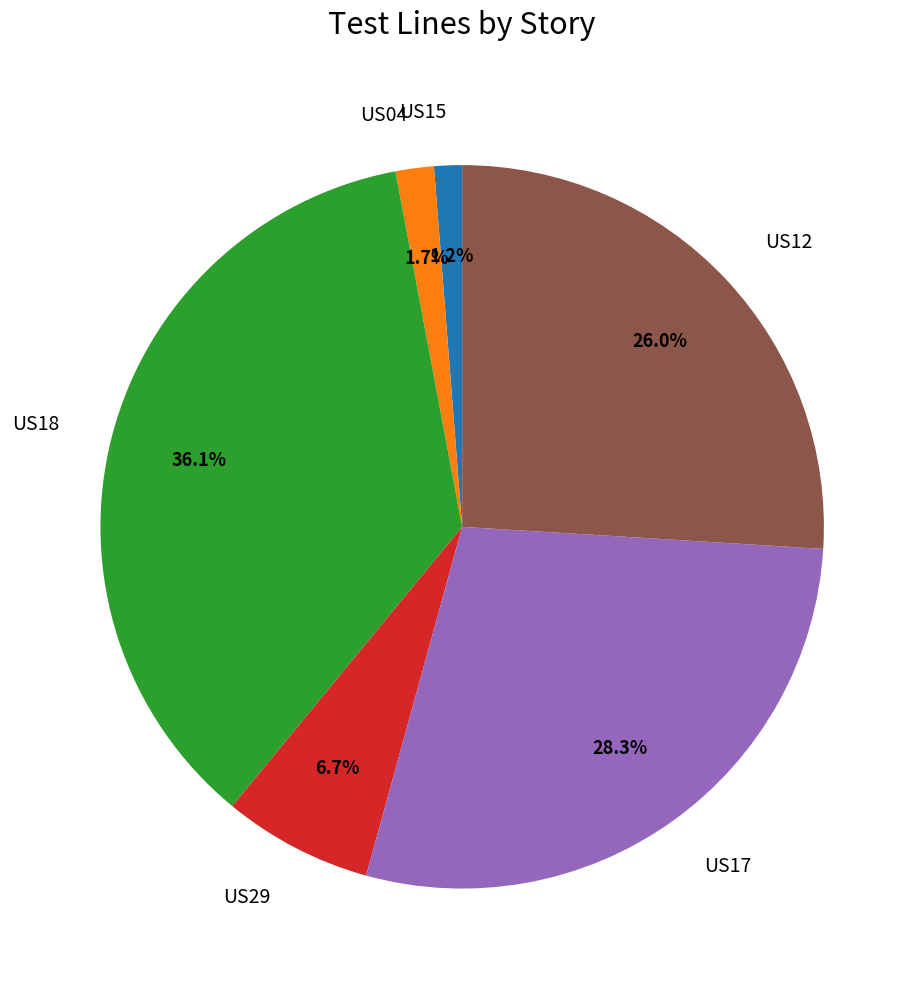

Does any single category account for the majority?

No